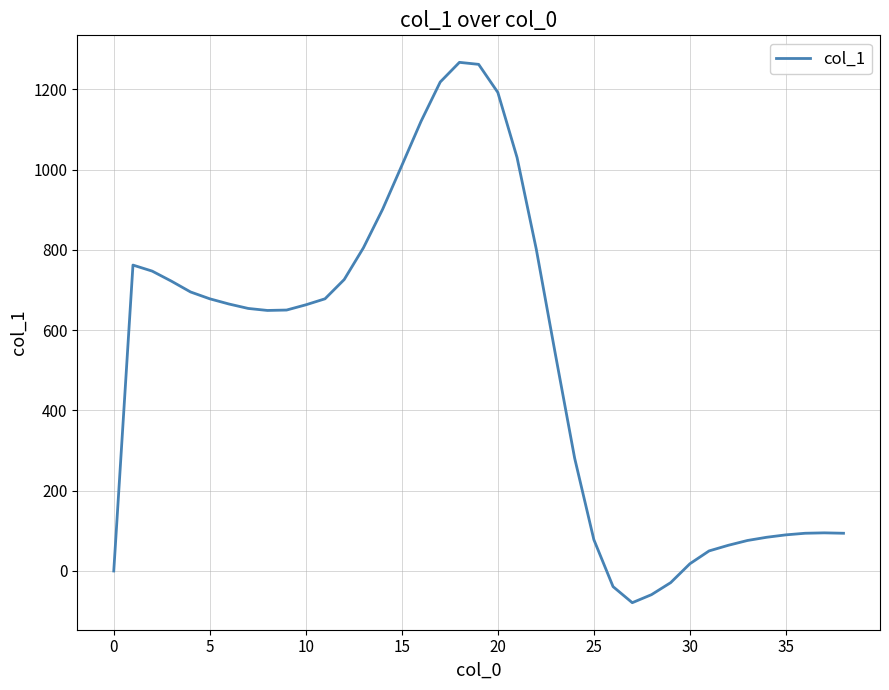

What is the difference between the maximum and minimum values?

1346